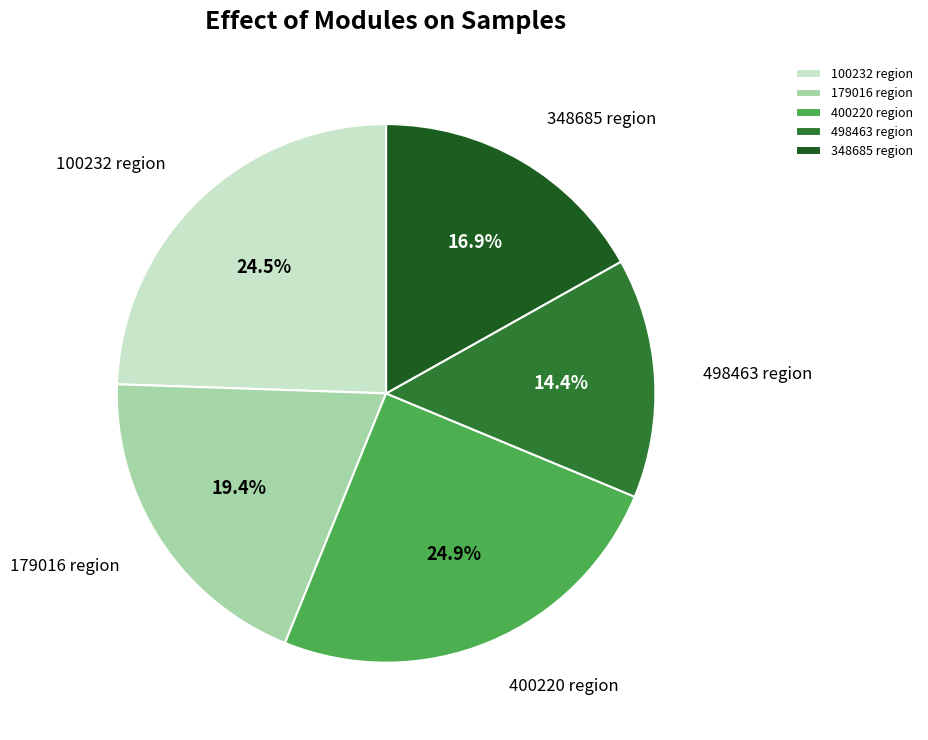

Do 348685 region and 179016 region together represent more than half of the pie?

No